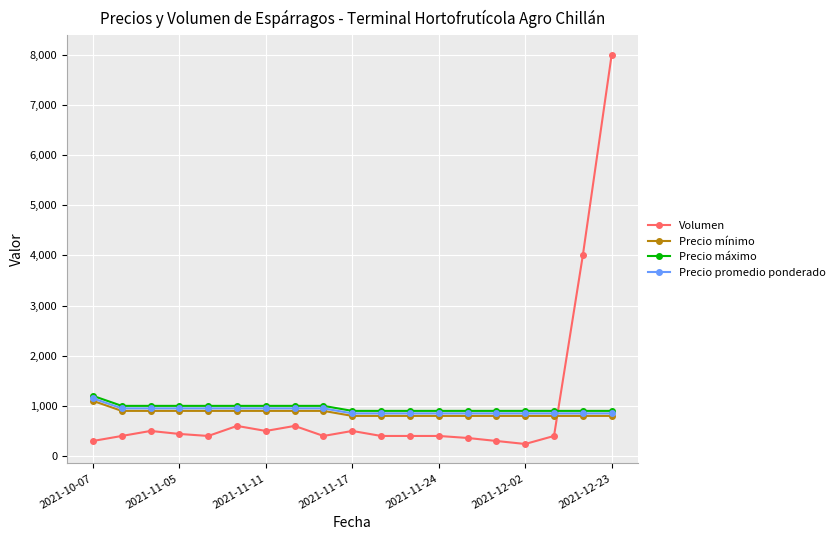

What is the value of the Precio promedio ponderado point at the 14th from the left?

850